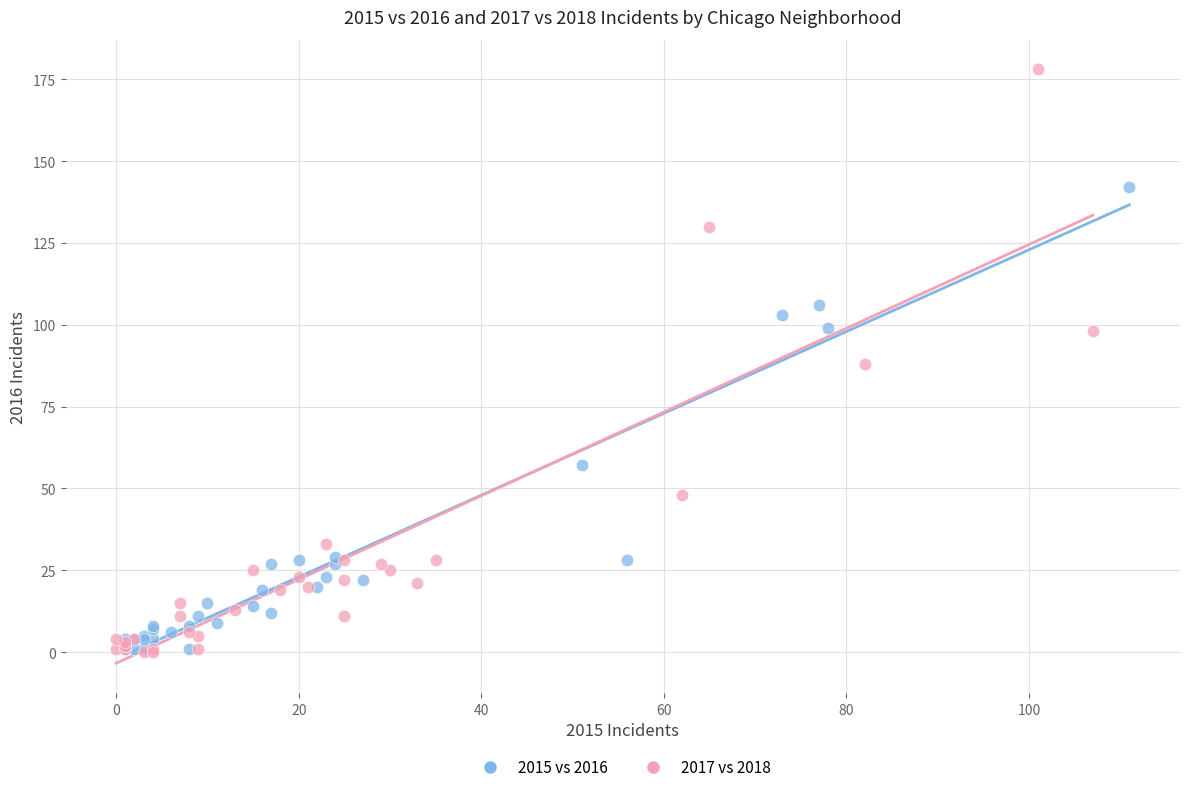

Which series has the widest spread of Y values?

2017 vs 2018